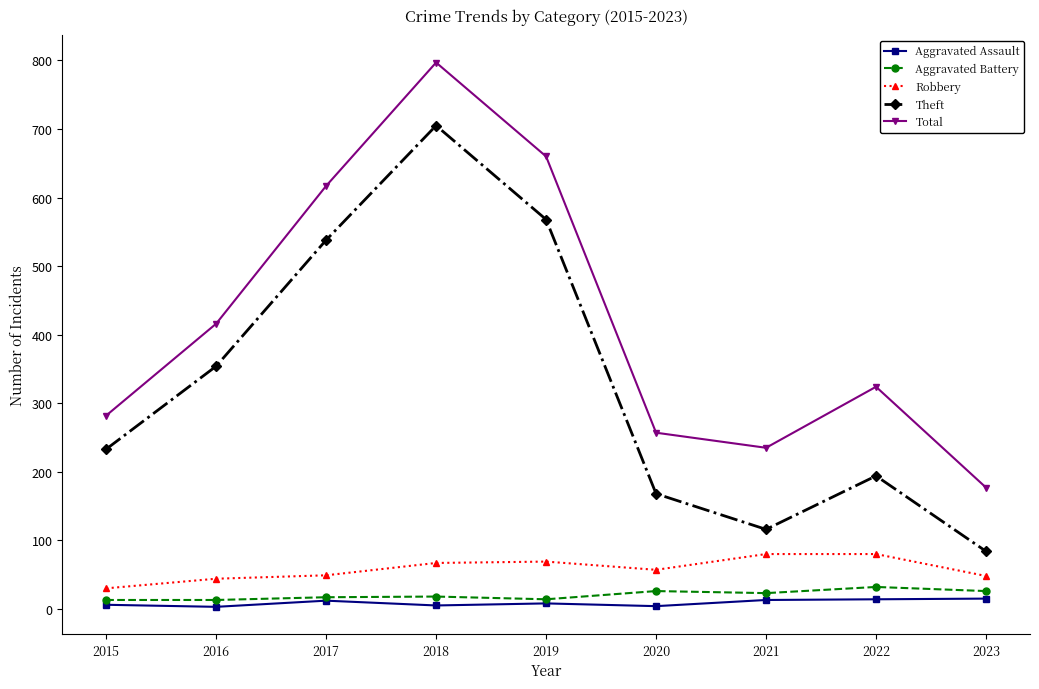

Is the value of Aggravated Assault at 2017 greater than the value of Theft at 2019?

No